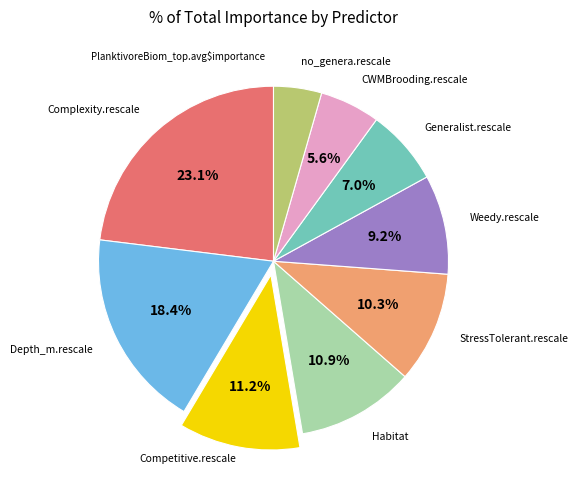

Is there a majority slice in this chart?

No